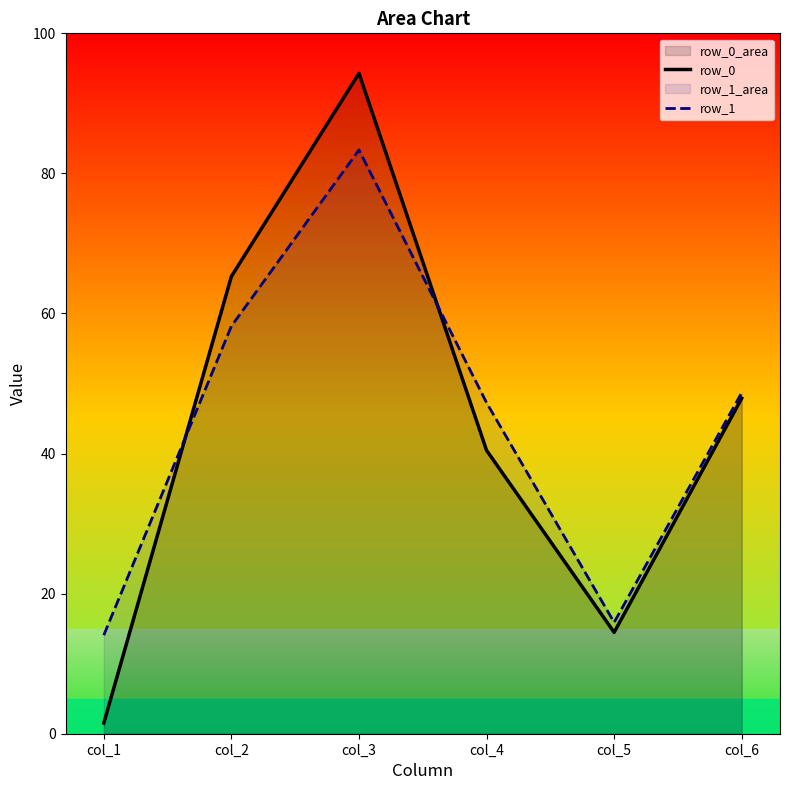

How many interior local peaks does the row_0 series have?

1